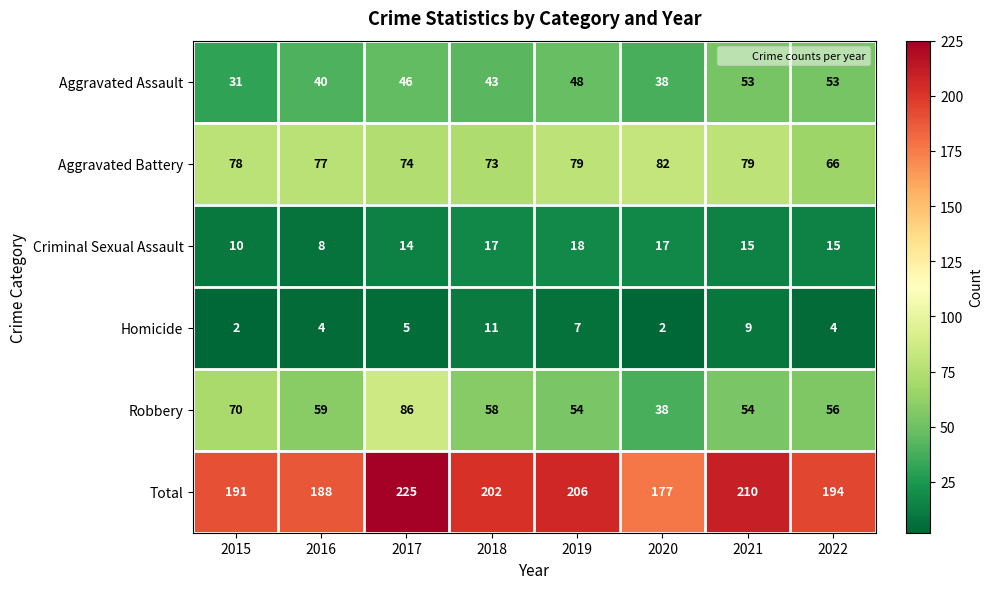

At how many categories does at least one series exceed 136?

8